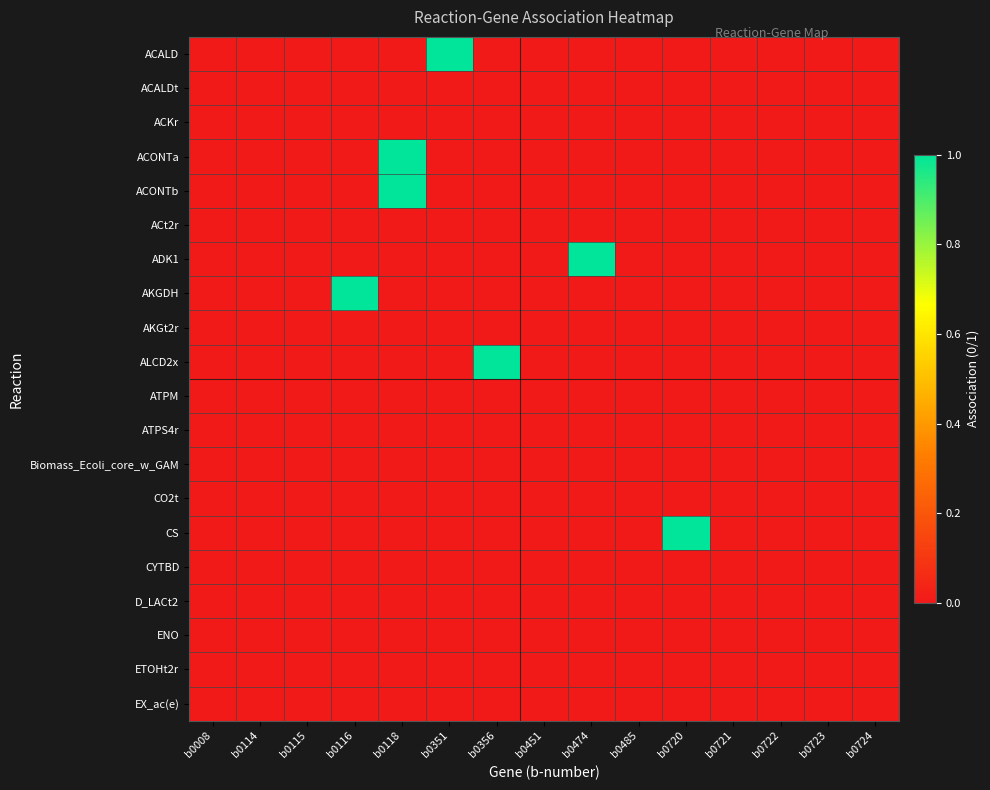

Rank the series at b0474 from lowest to highest value.

ACALD, ACALDt, ACKr, ACONTa, ACONTb, ACt2r, AKGDH, AKGt2r, ALCD2x, ATPM, ATPS4r, Biomass_Ecoli_core_w_GAM, CO2t, CS, CYTBD, D_LACt2, ENO, ETOHt2r, EX_ac(e), ADK1